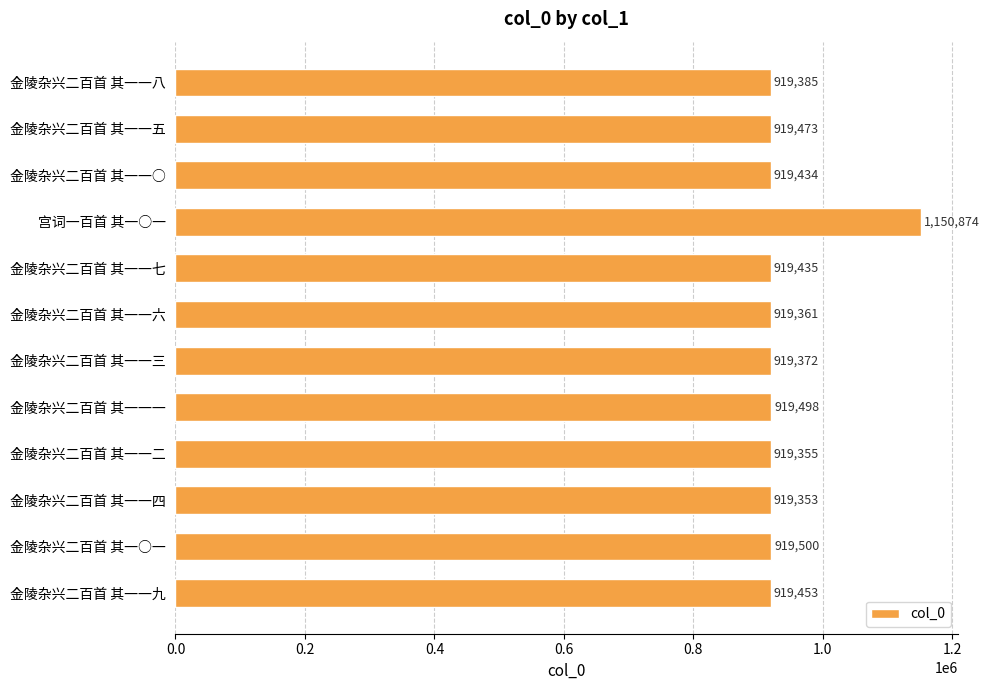

What is the smallest value displayed?

919353